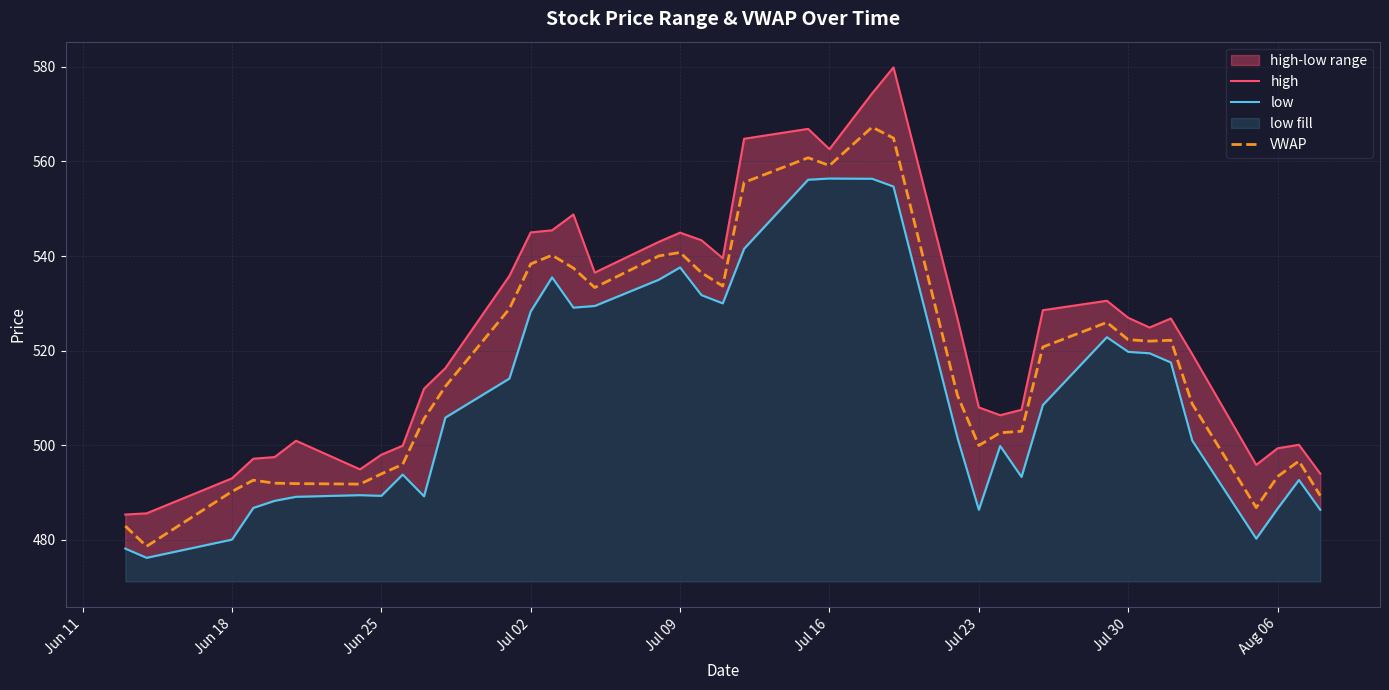

Is it true that VWAP equals 493.4 at Aug 06?

True